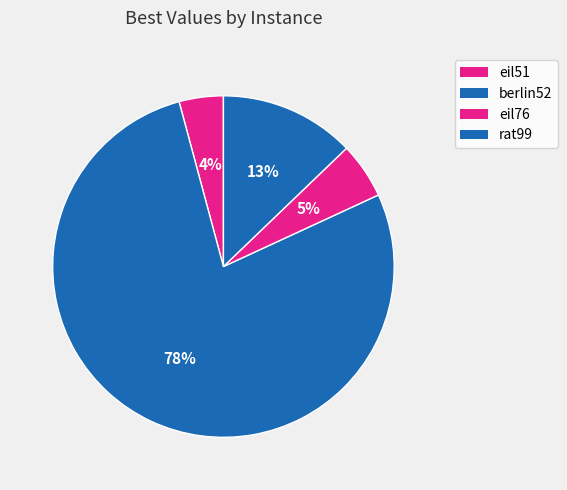

What is the ratio of the value at eil51 to the value at eil76?

0.8